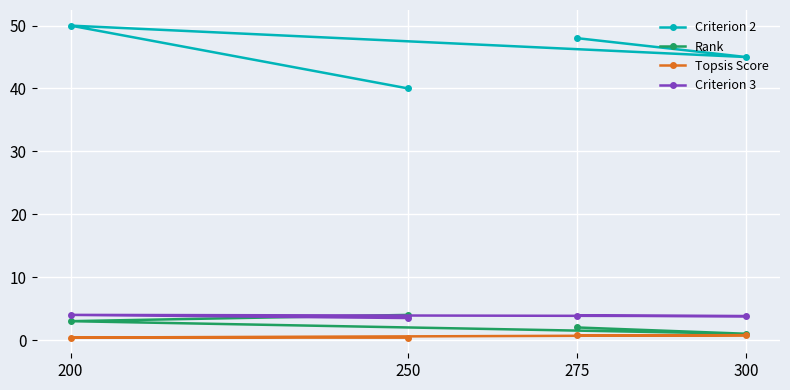

In Criterion 2, how many points are higher than both neighbors (excluding endpoints)?

1